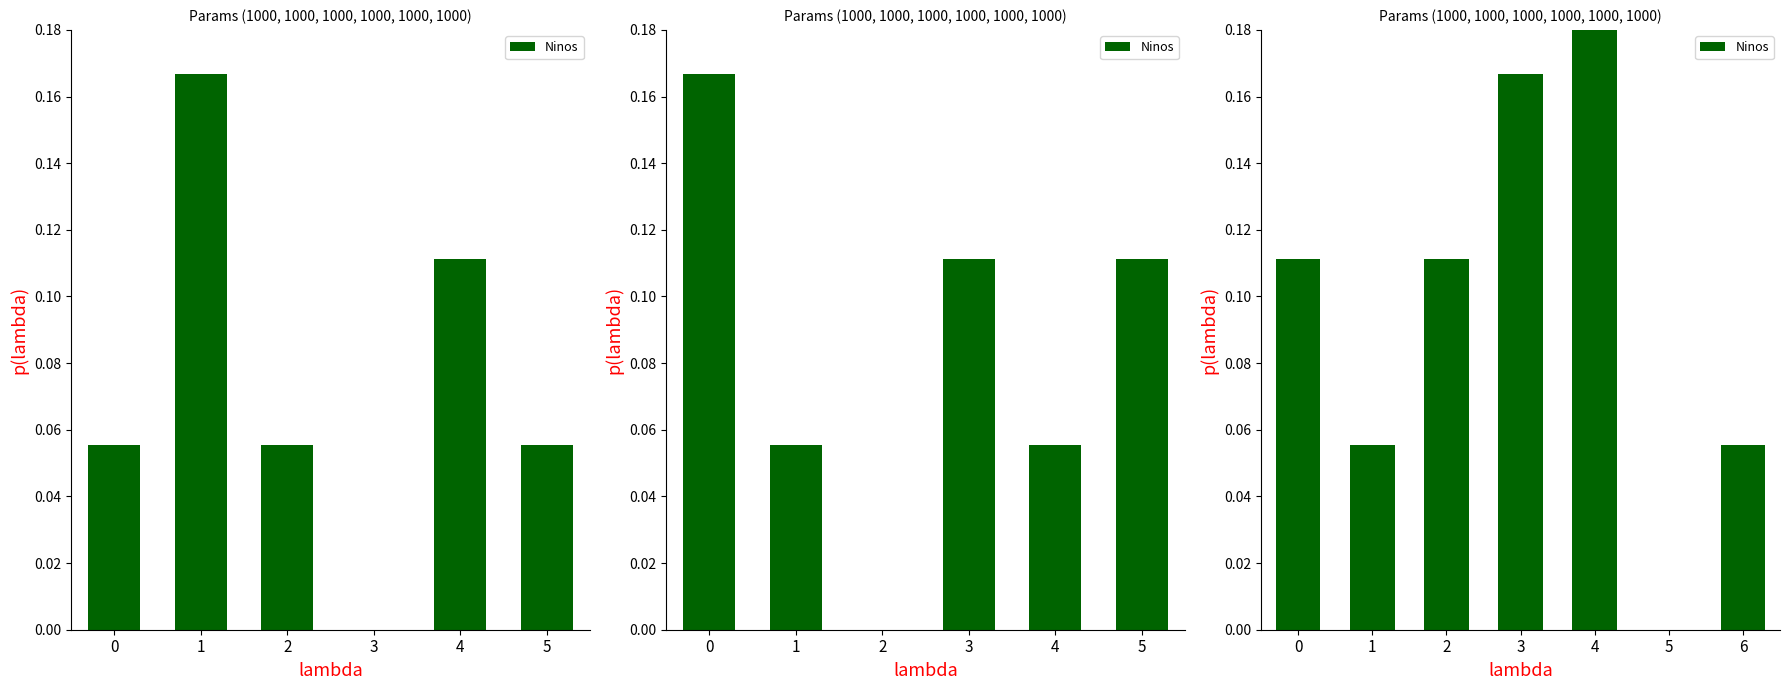

Between 2 and 3, which is larger?

3